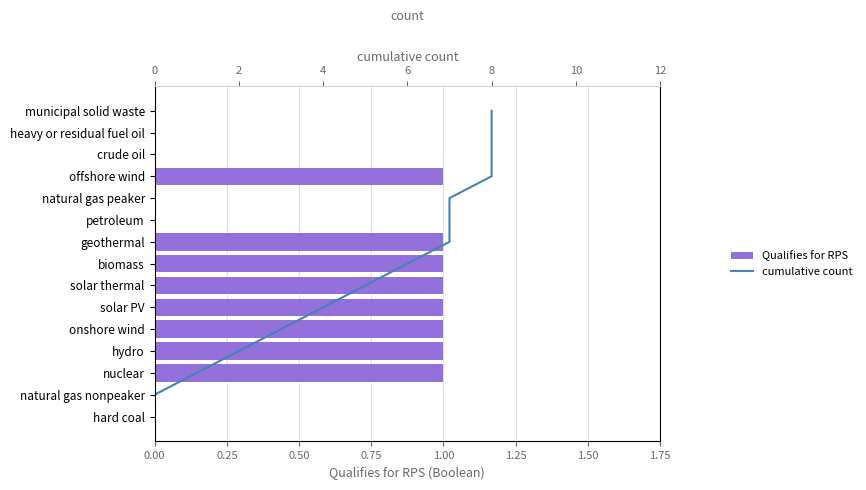

True or false: Qualifies for RPS has a value of 0 at 13.

False